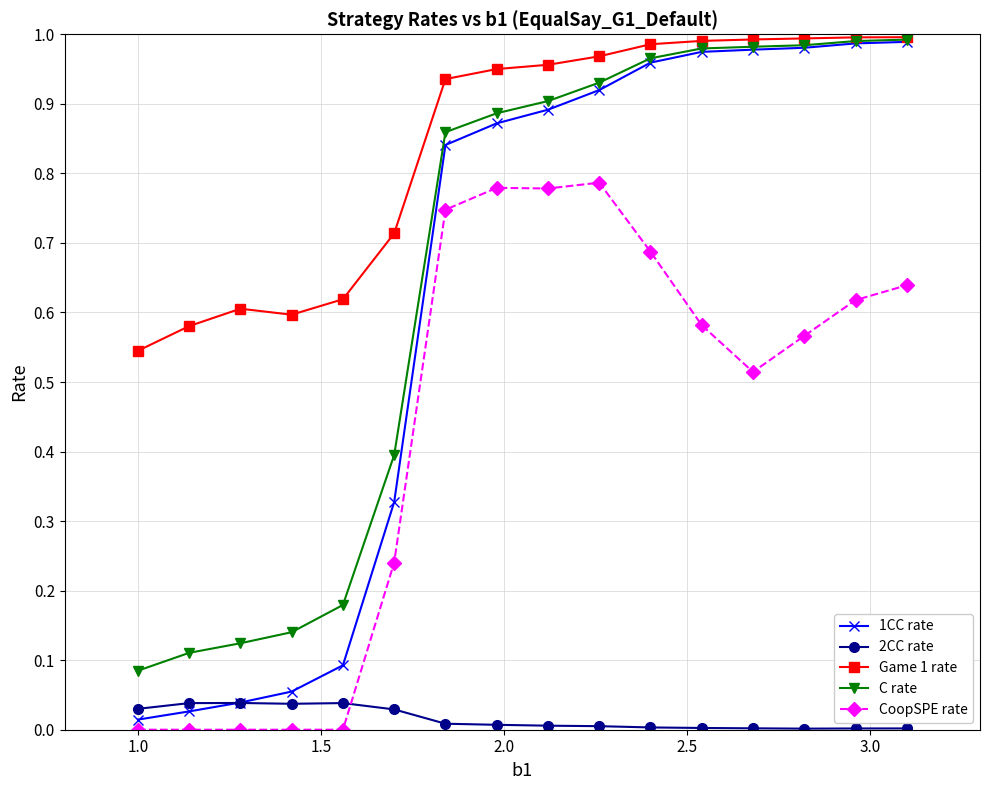

Is this an area chart (filled region under the line)?

No